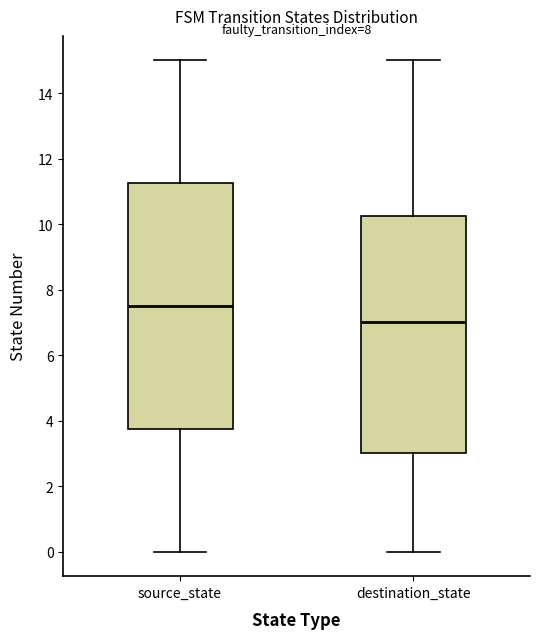

Comparing the boxes themselves (not the whiskers), which one is the tallest?

source_state